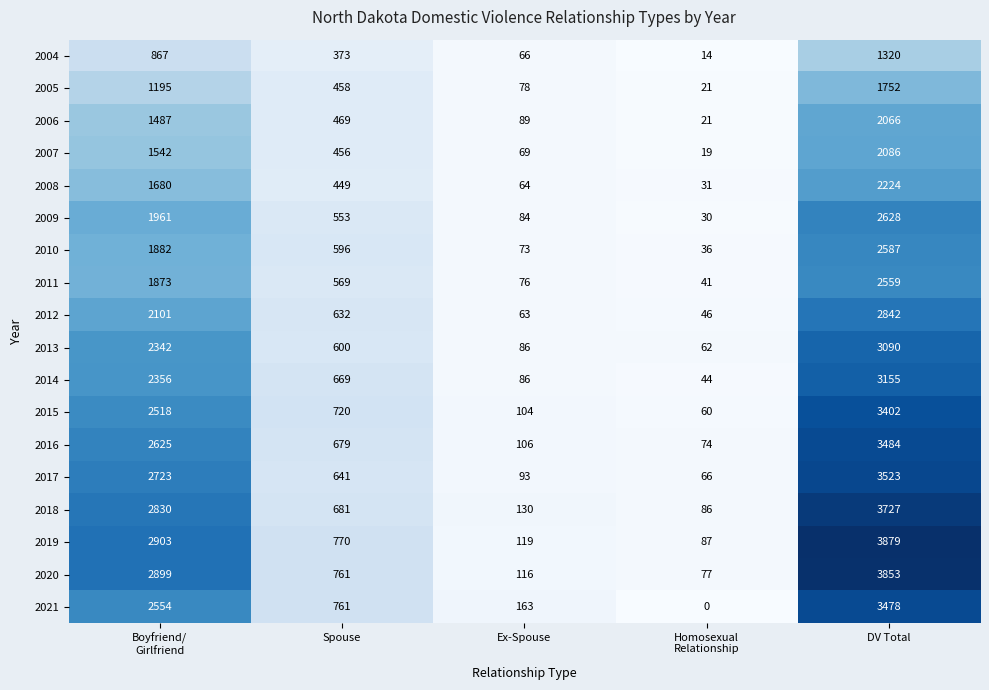

At which category does the chart reach its peak across all series?

DV Total